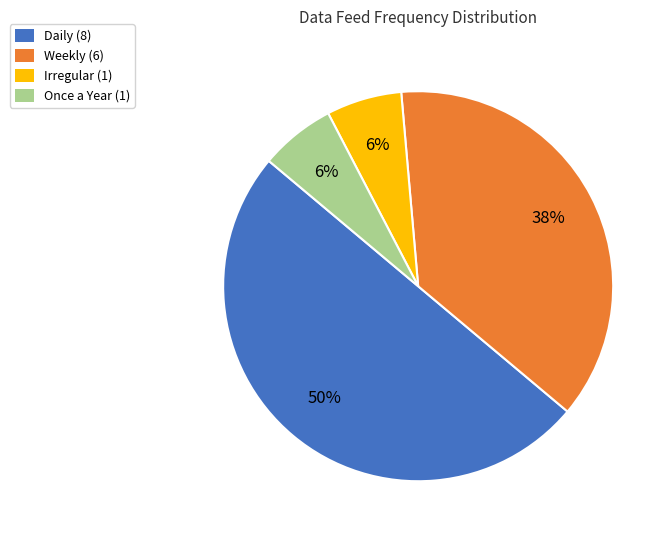

Does Once a Year (1) represent more than half of the total?

No